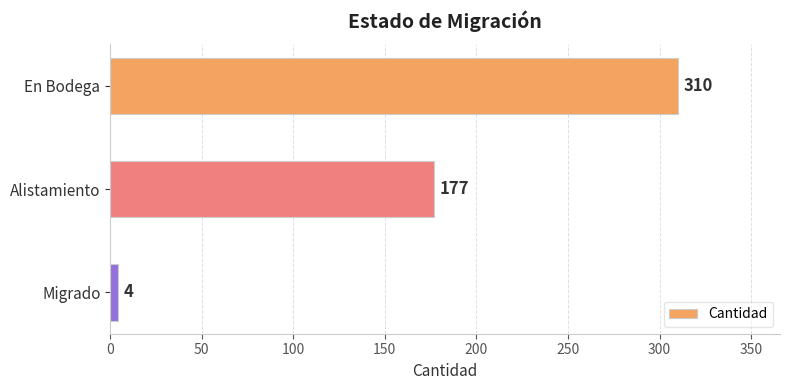

Rank the categories by value from highest to lowest.

En Bodega, Alistamiento, Migrado